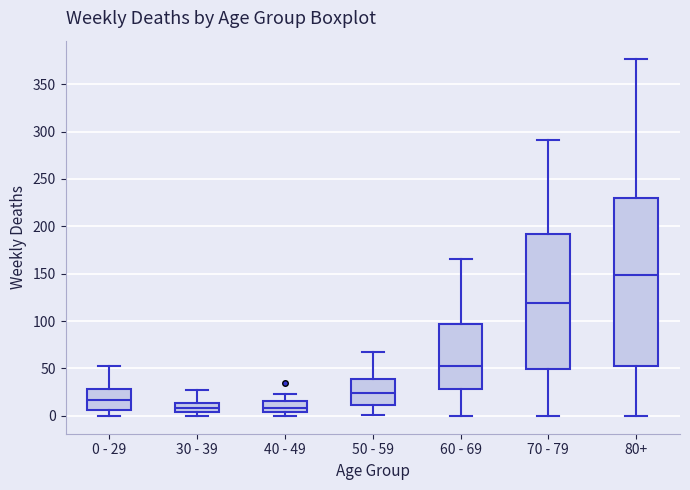

Which box is the tallest, from its lower edge to its upper edge?

80+